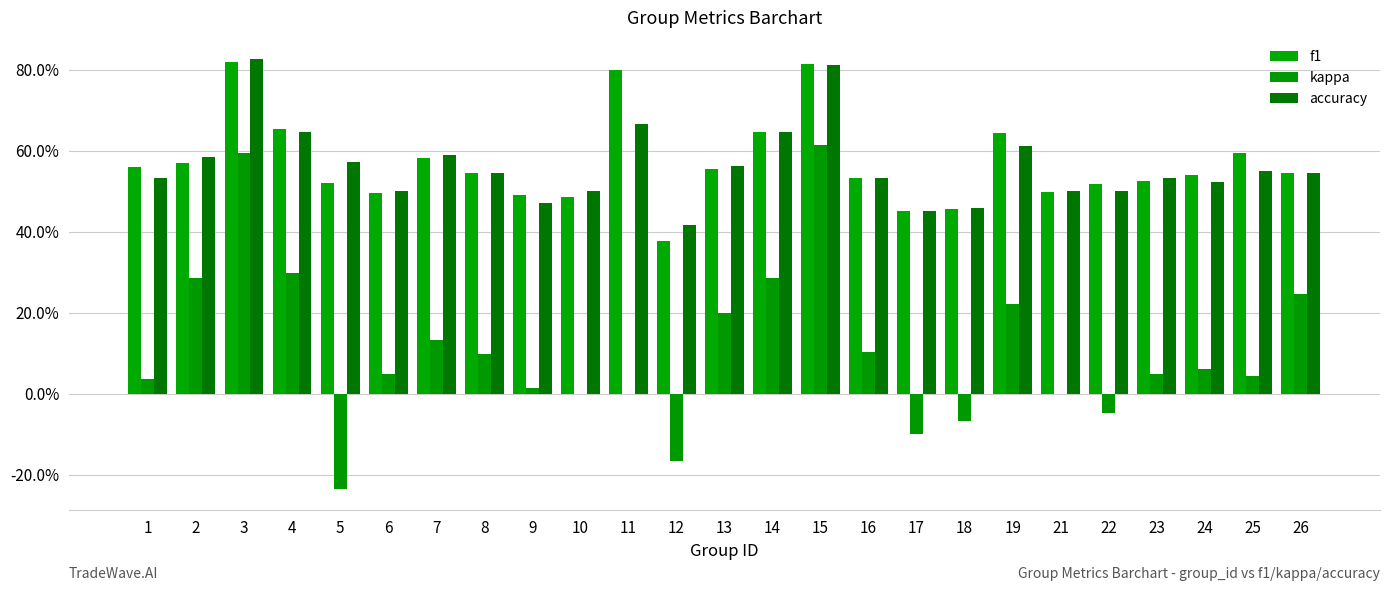

Rank the categories by f1 value from highest to lowest.

3, 15, 11, 4, 14, 19, 25, 7, 2, 1, 13, 8, 26, 24, 16, 23, 5, 22, 21, 6, 9, 10, 18, 17, 12